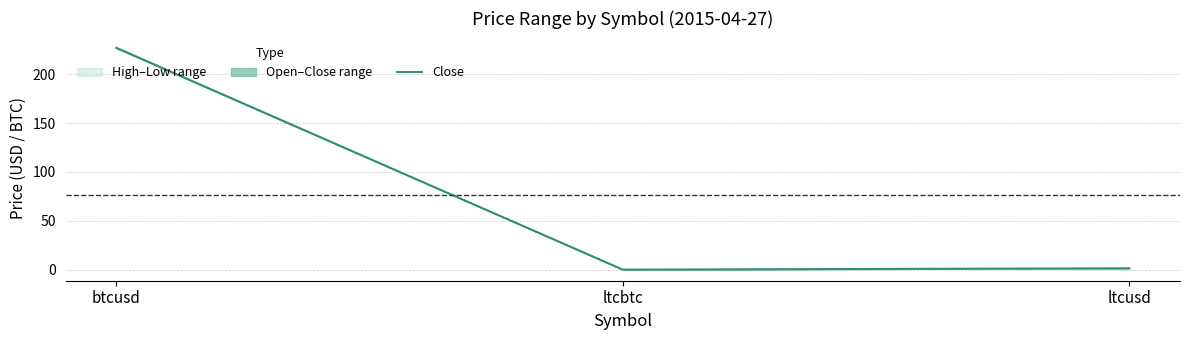

What is the difference between the maximum and minimum values?

226.9